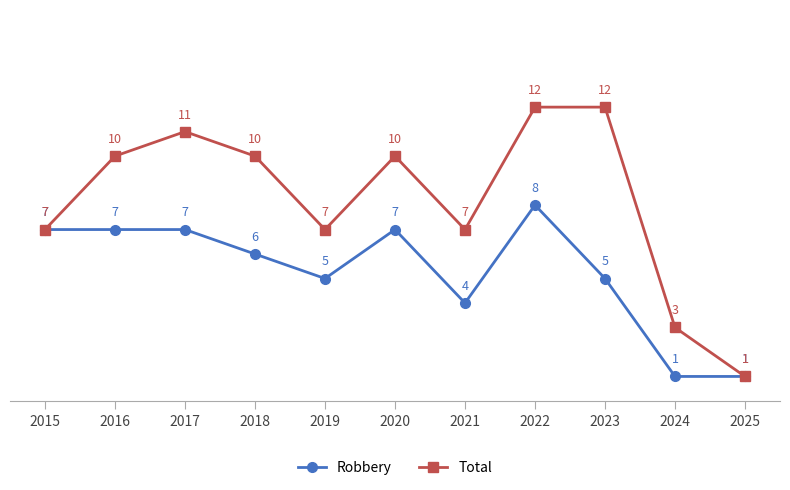

What are all the series names shown in the legend?

Robbery, Total